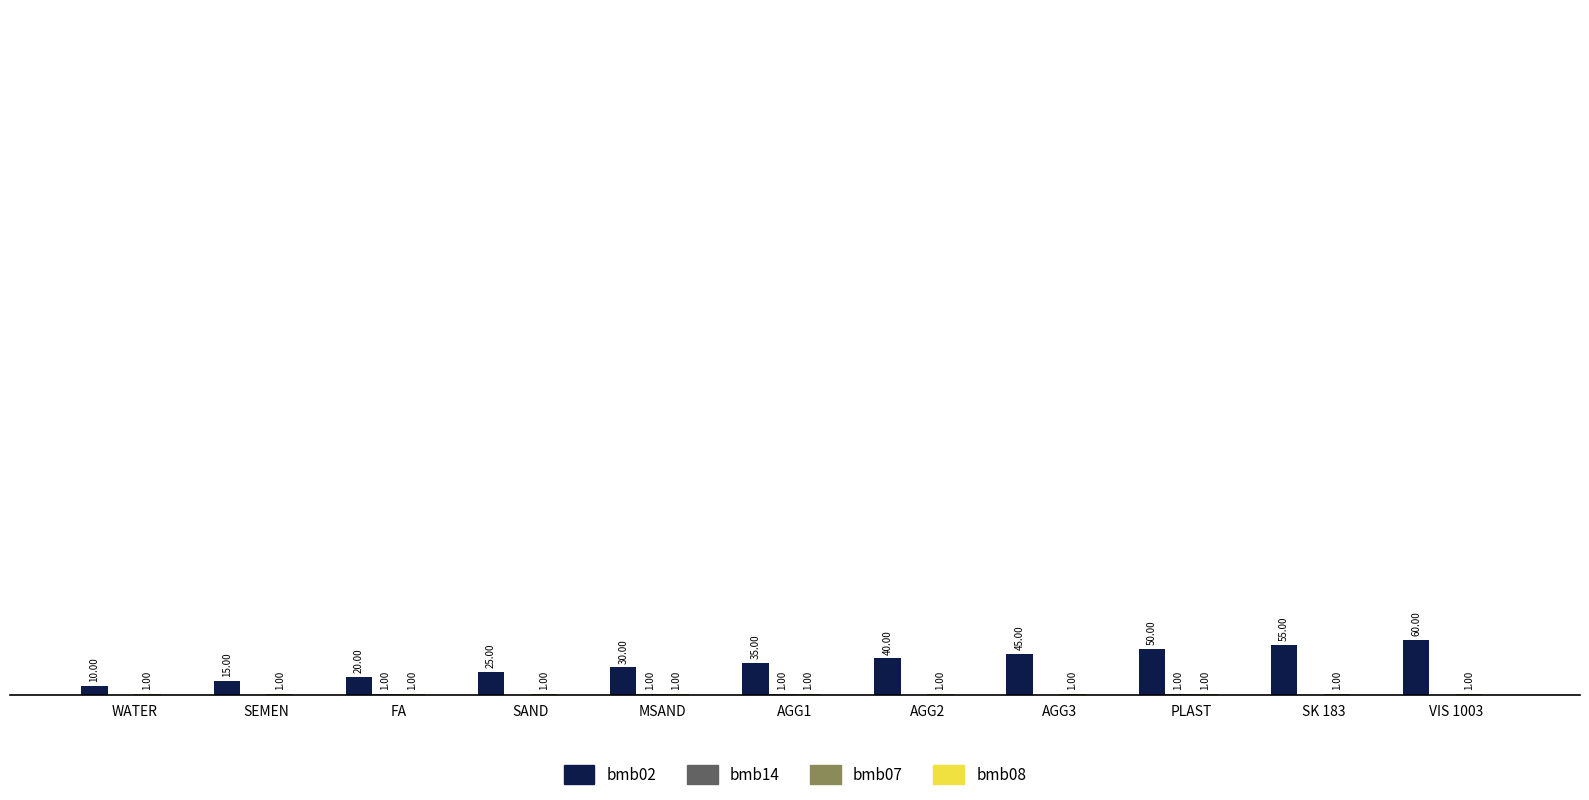

Does the chart contain stacked bars?

No